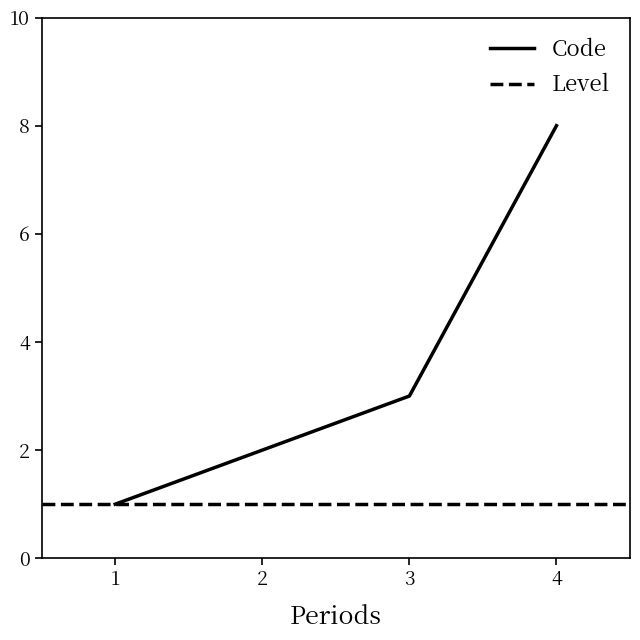

At which label is Code closest to 4?

3